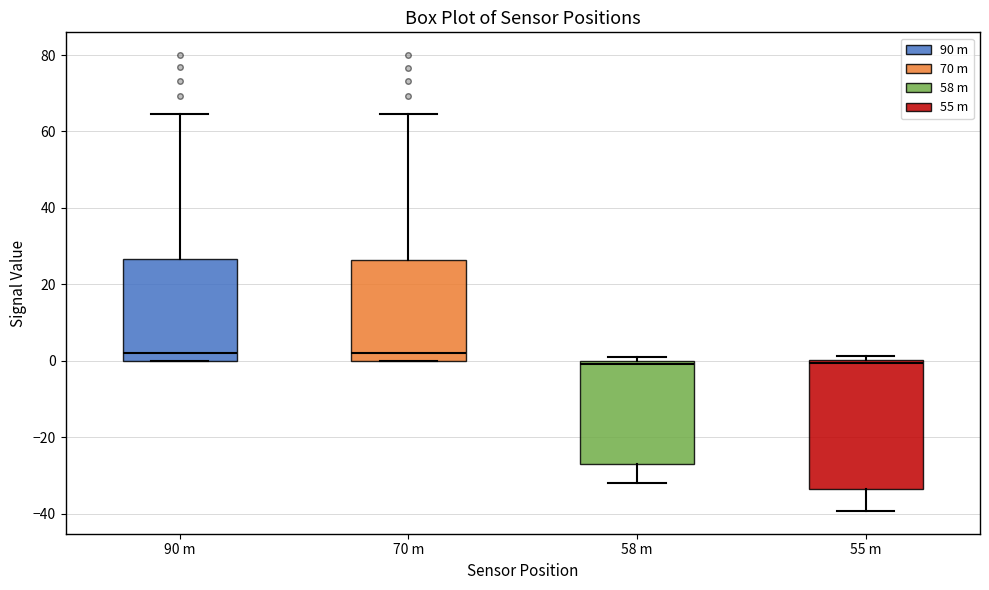

Reading left to right, transcribe this box plot: for each box, give where its median line is, the range the box spans, and where its two whiskers end, as read against the y-axis. The values are not printed on the chart, so give them approximately, as read against the axis.

90 m: median 2, box 0 to 26, whiskers 0 to 64
70 m: median 2, box 0 to 26, whiskers 0 to 64
58 m: median 0 (just below the box's upper edge), box -28 to 0, whiskers -32 to 2
55 m: median 0 (just below the box's upper edge), box -34 to 0, whiskers -40 to 2